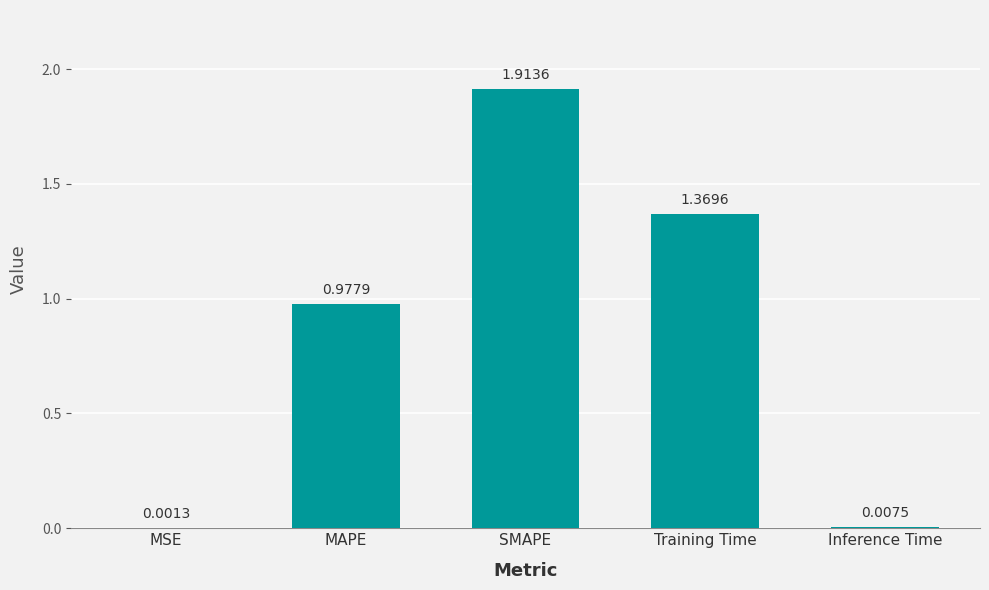

At which label is the value closest to 0?

MSE